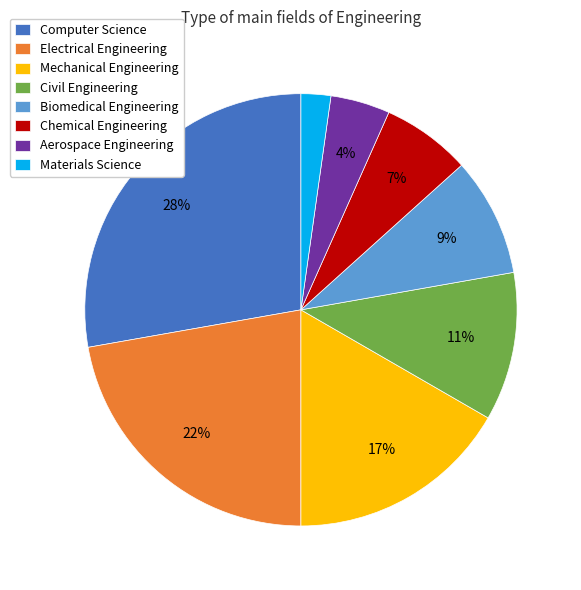

To the nearest percent, what portion does Computer Science represent?

28%